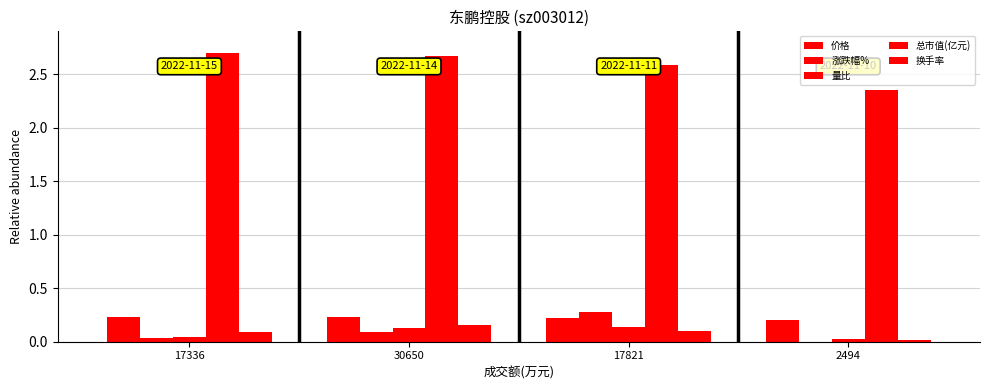

How many groups of bars are there?

4